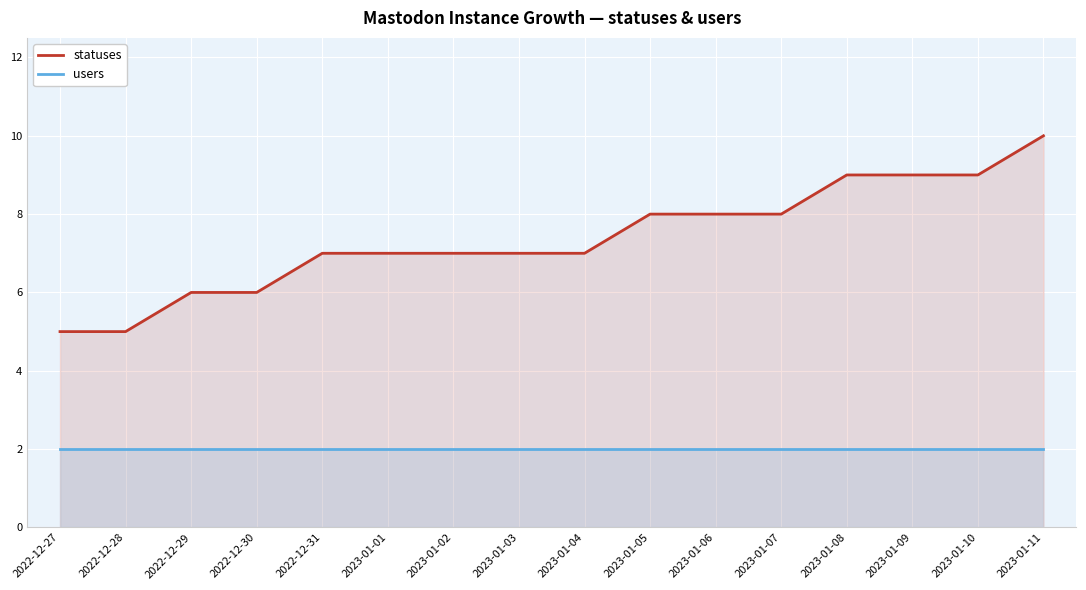

How many values in the statuses series are below 7?

4